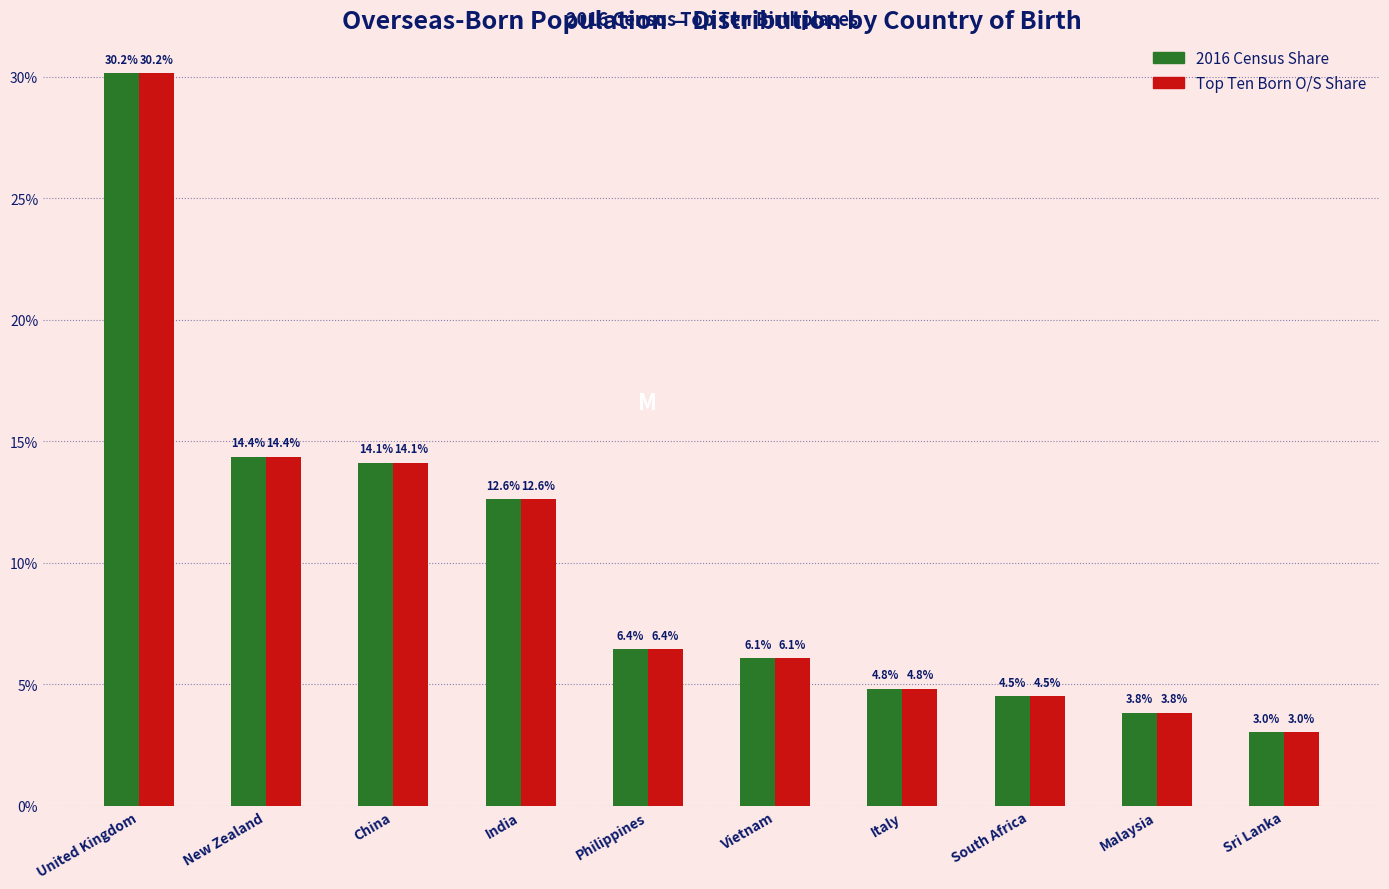

What is the smallest value displayed?

3.0